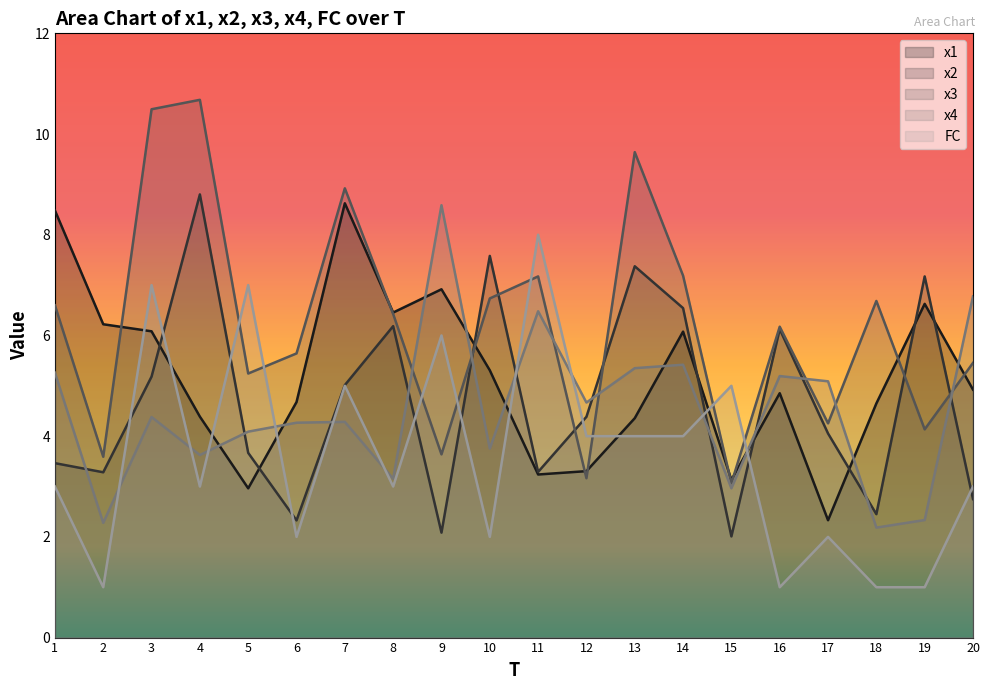

The value of FC at 2 is 1.5. True or false?

False